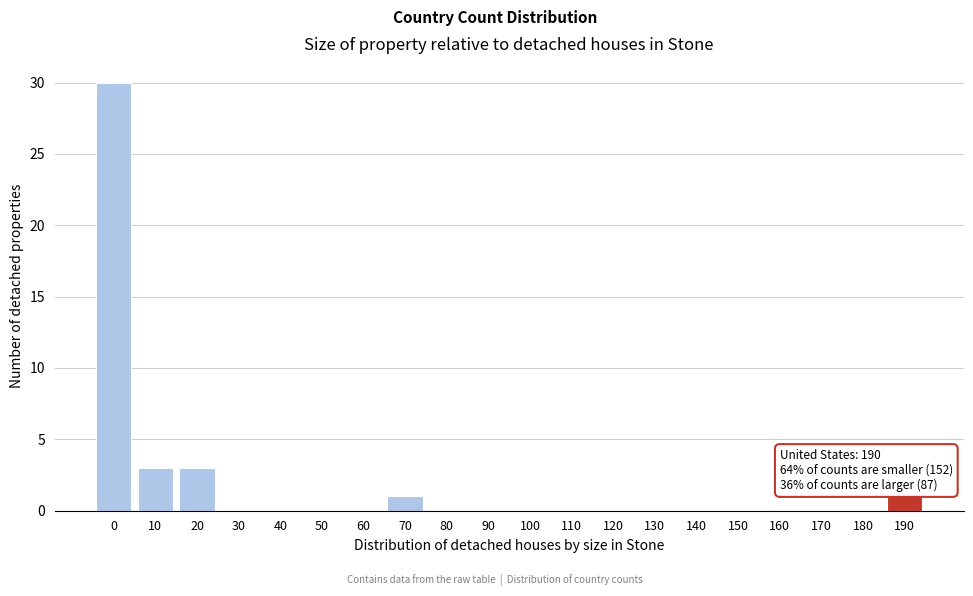

Reading right to left, list all the values displayed in this chart.

190=1	180=0	170=0	160=0	150=0	140=0	130=0	120=0	110=0	100=0	90=0	80=0	70=1	60=0	50=0	40=0	30=0	20=3	10=3	0=30